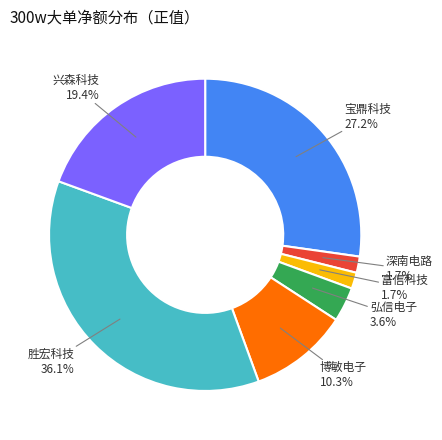

Is 胜宏科技 the majority of the pie?

No